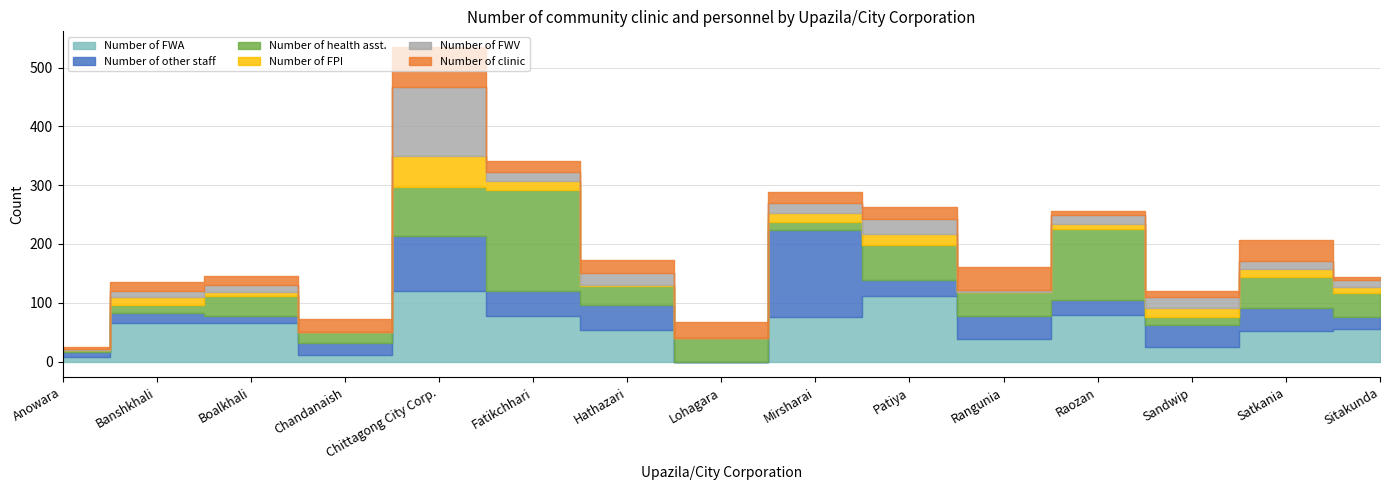

In Number of clinic, how many points are lower than both neighbors (excluding endpoints)?

3